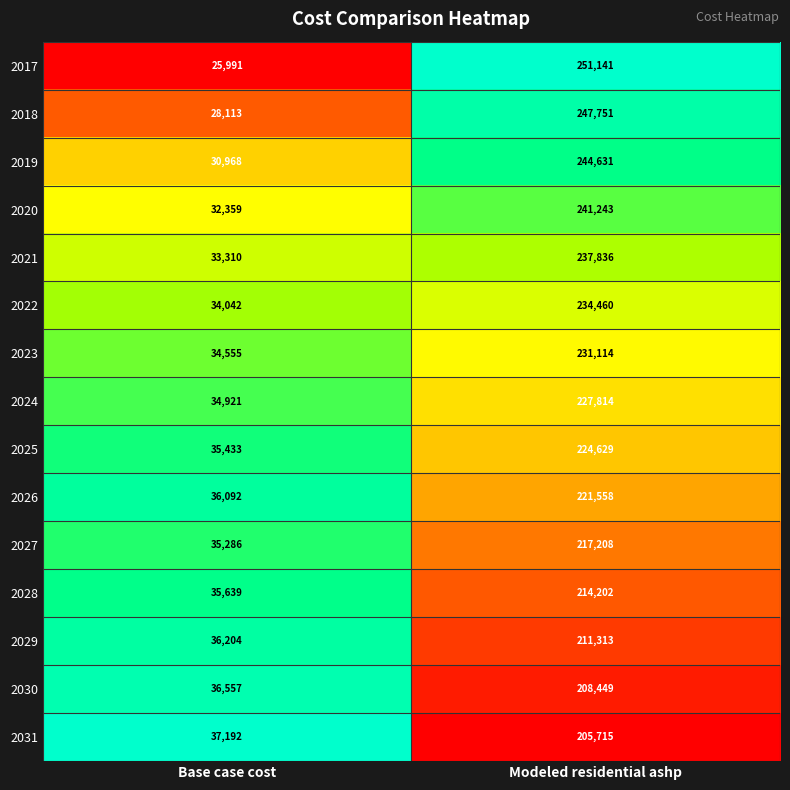

Which series has the largest range (max minus min)?

2017